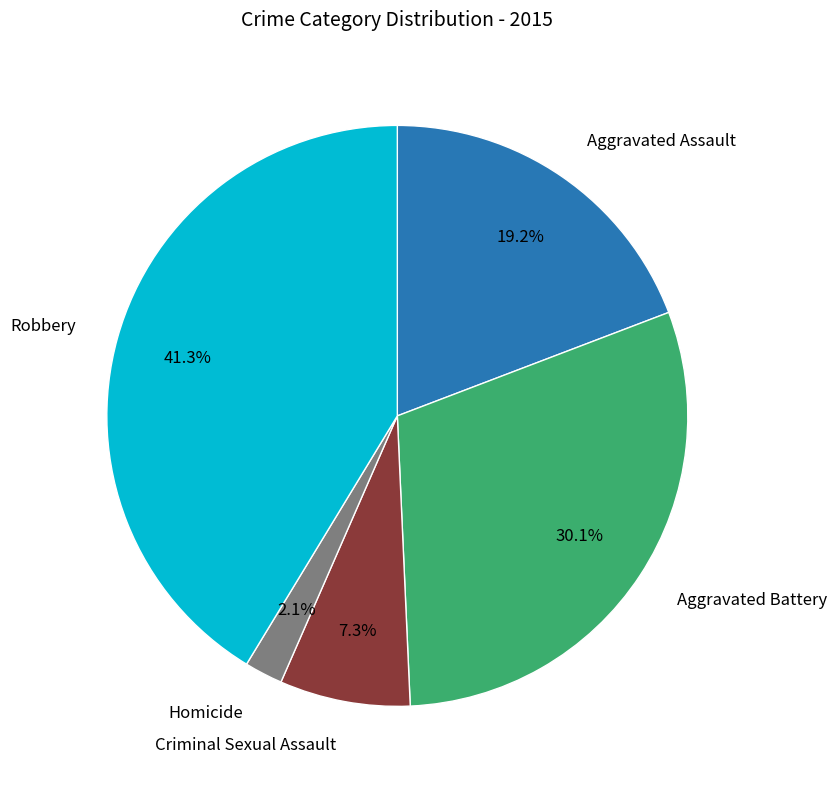

Which slice is the largest?

Robbery